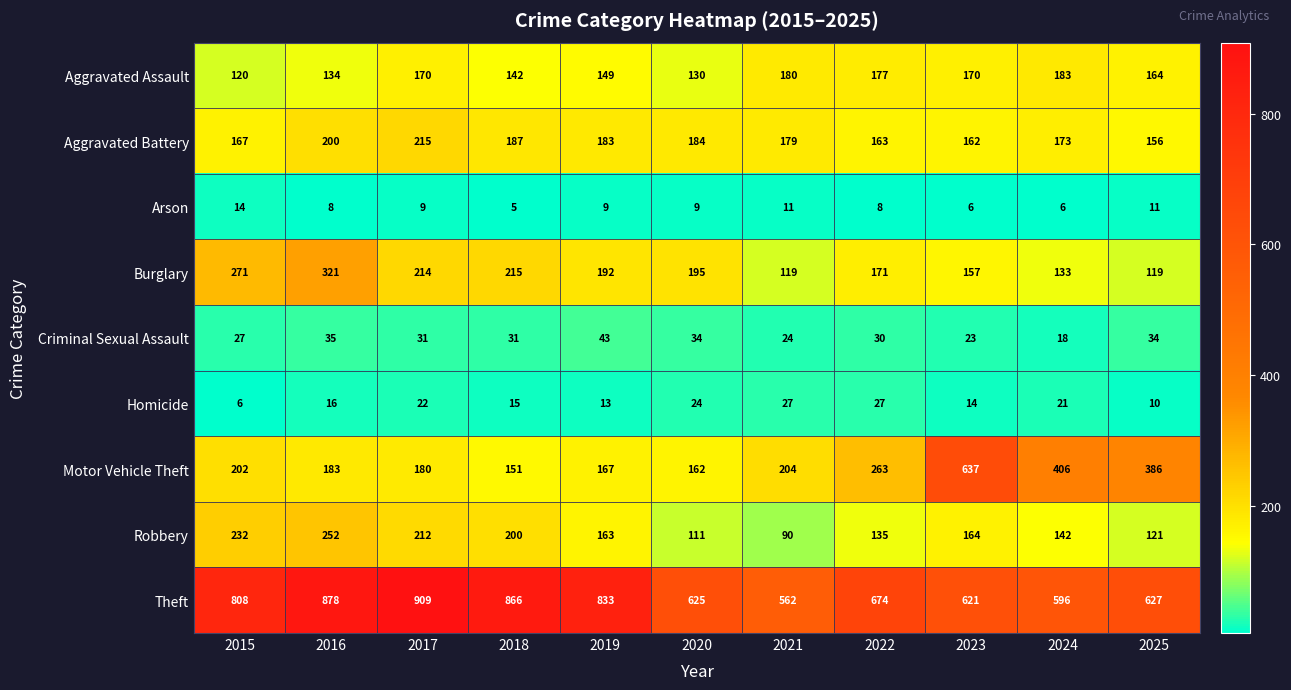

What is the difference between the highest and lowest values at 2020?

616